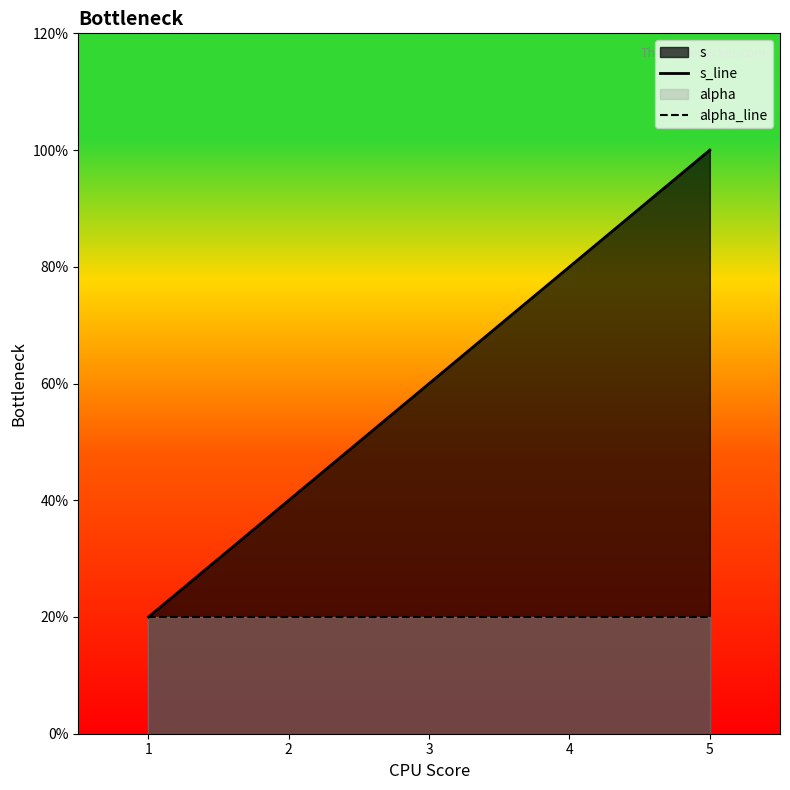

Rank the series by their maximum value, from highest to lowest.

s_line, alpha_line